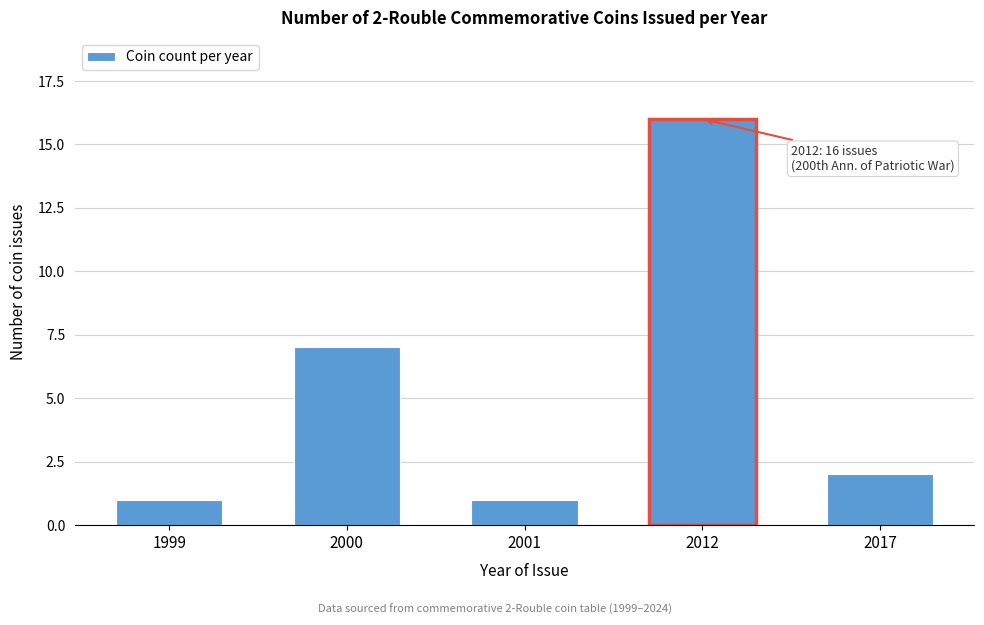

Reading right to left, list all the values displayed in this chart.

2017=2	2012=16	2001=1	2000=7	1999=1